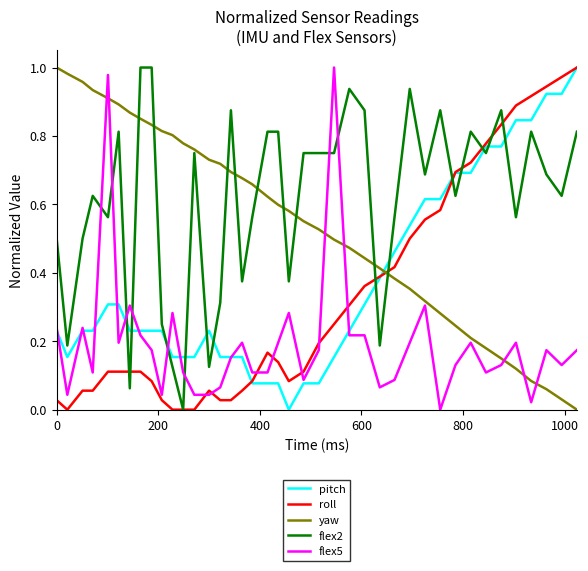

True or false: yaw and flex5 intersect in this chart.

True